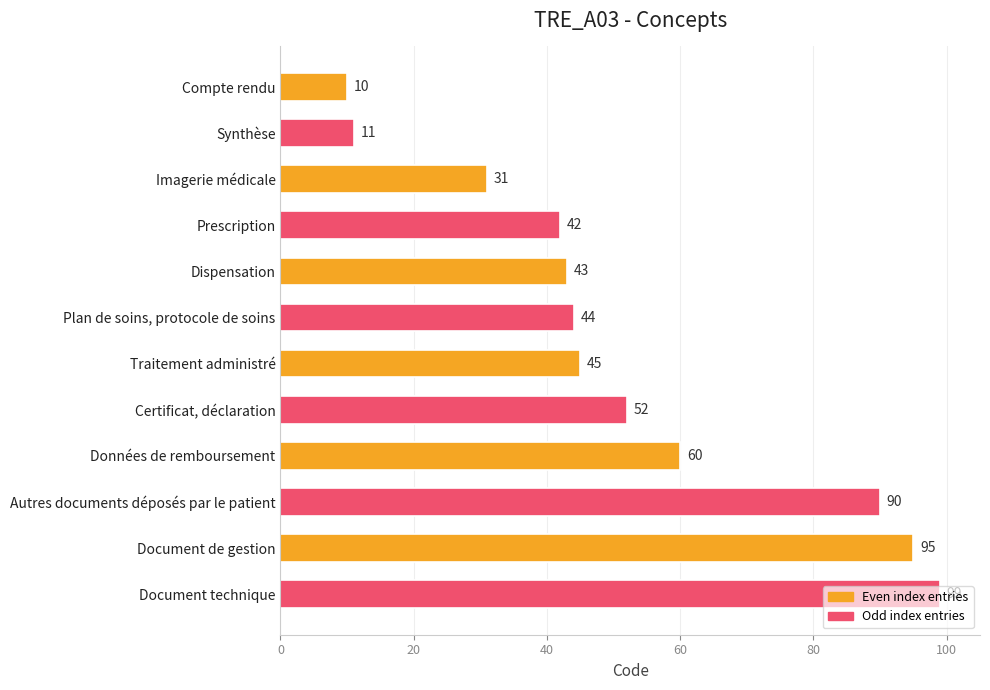

True or false: the data shows 9 at Prescription.

False